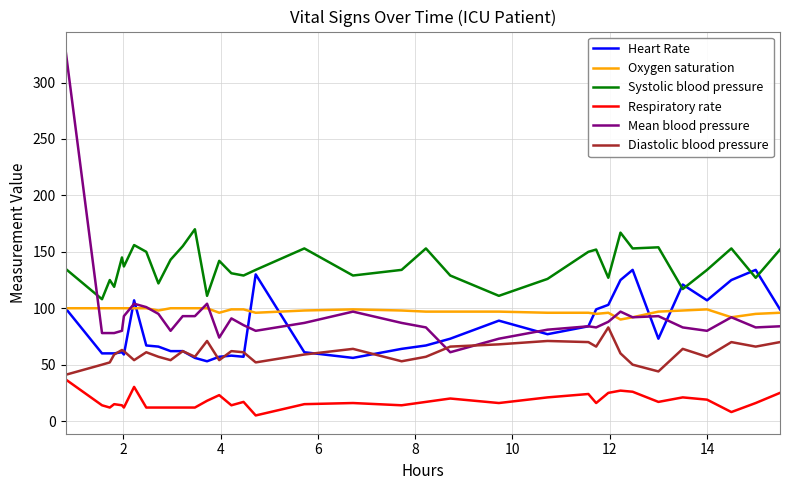

Which series has the largest range (max minus min)?

Mean blood pressure